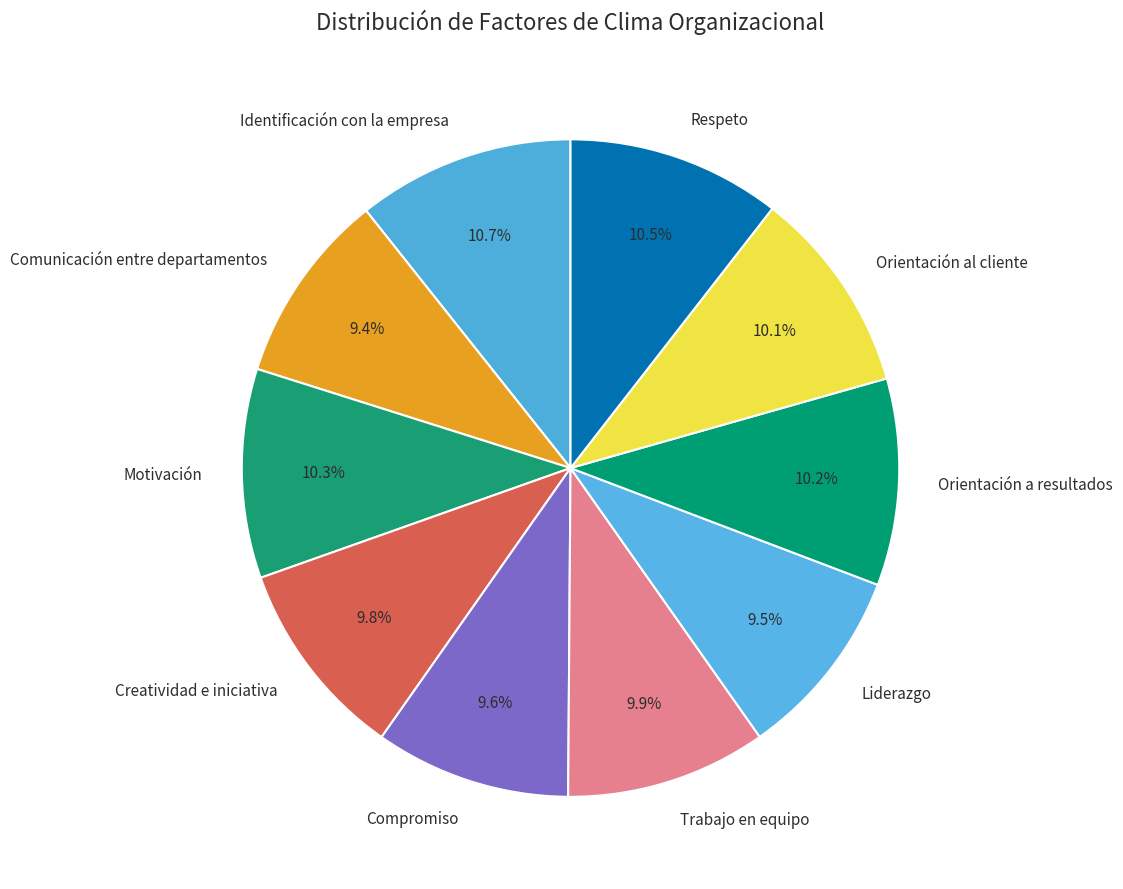

How many slices are in this pie chart?

10